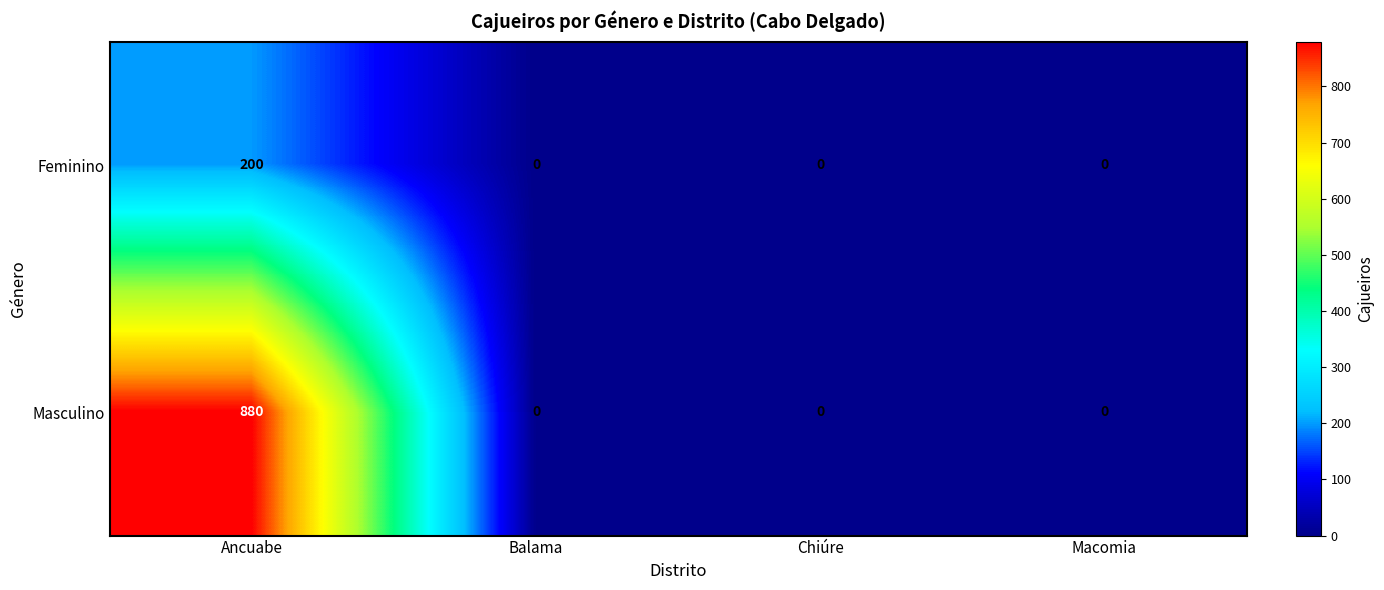

The Feminino series shows 348 at Ancuabe. True or false?

False